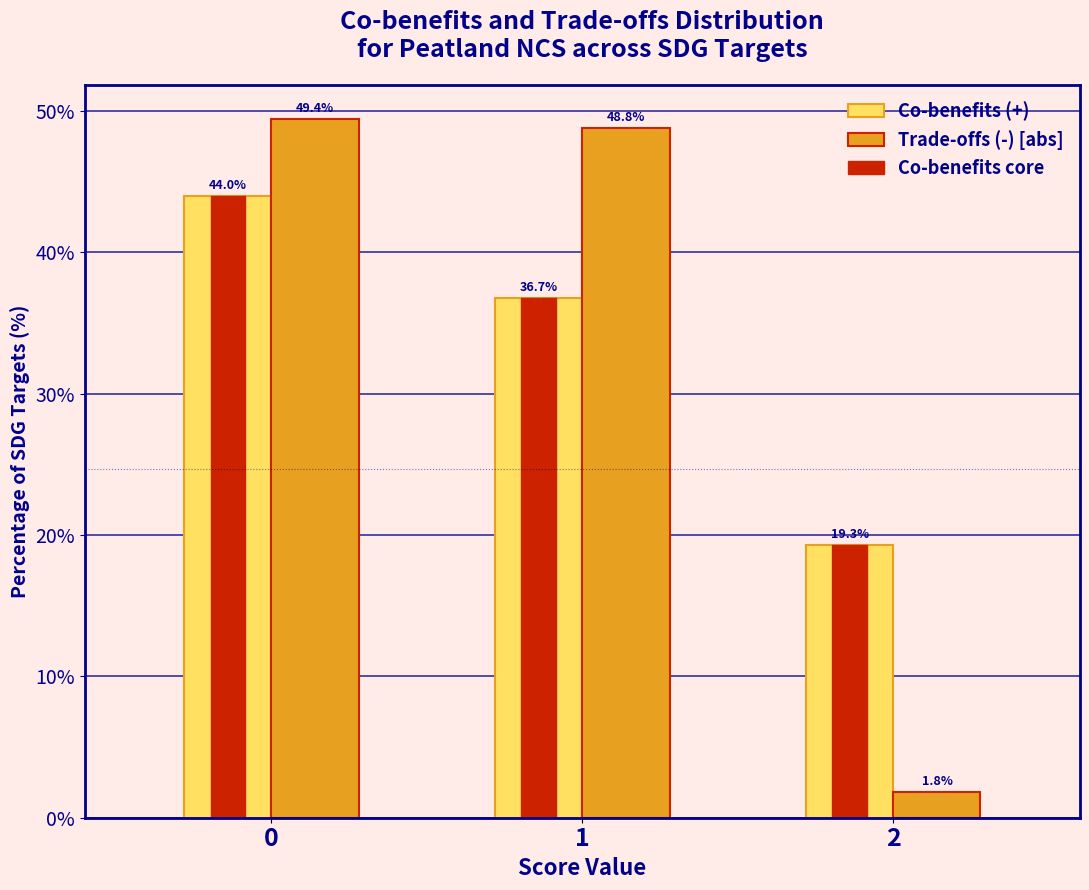

Reading right to left, extract all data points from this chart.

Co-benefits (+): 2=19.3	1=36.7	0=44.0
Trade-offs (-) [abs]: 2=1.8	1=48.8	0=49.4
Co-benefits core: 2=19.3	1=36.7	0=44.0